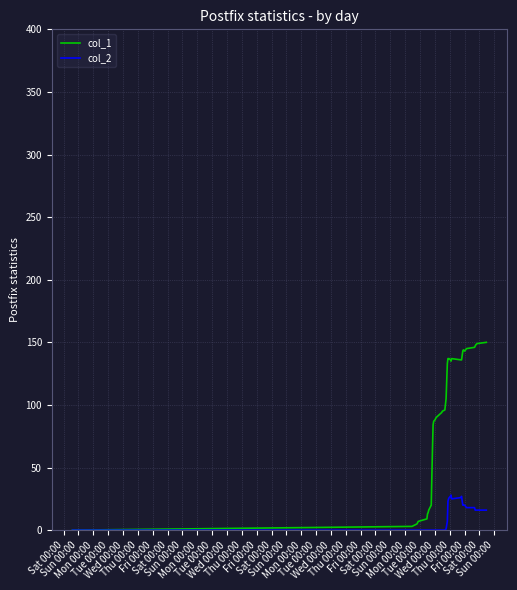

What is the maximum value shown in the chart?

150